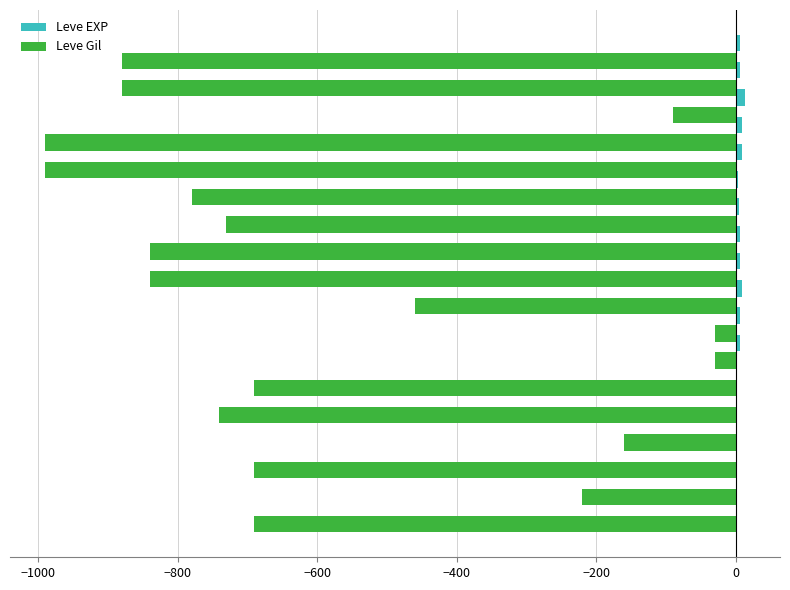

What is the sum of all Leve Gil values?

-10730